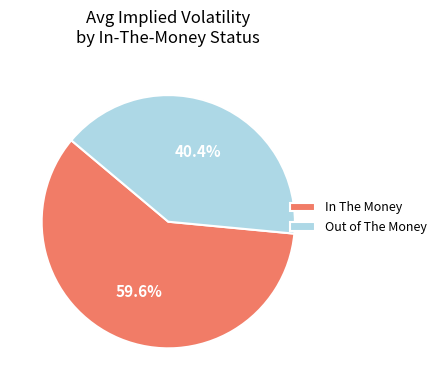

How many slices are in this pie chart?

2